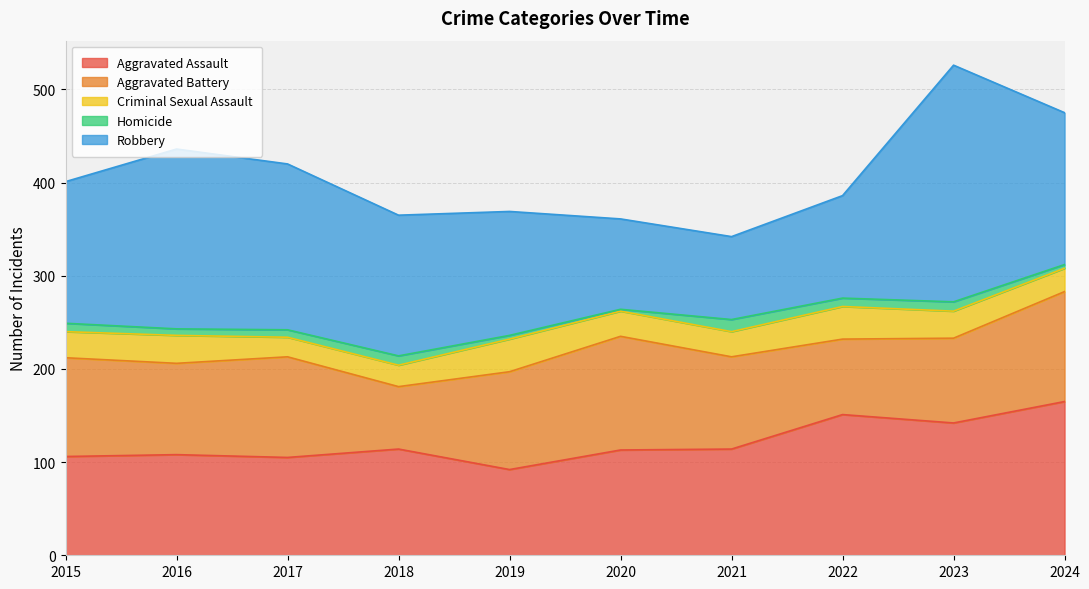

How many distinct data groups are displayed?

5